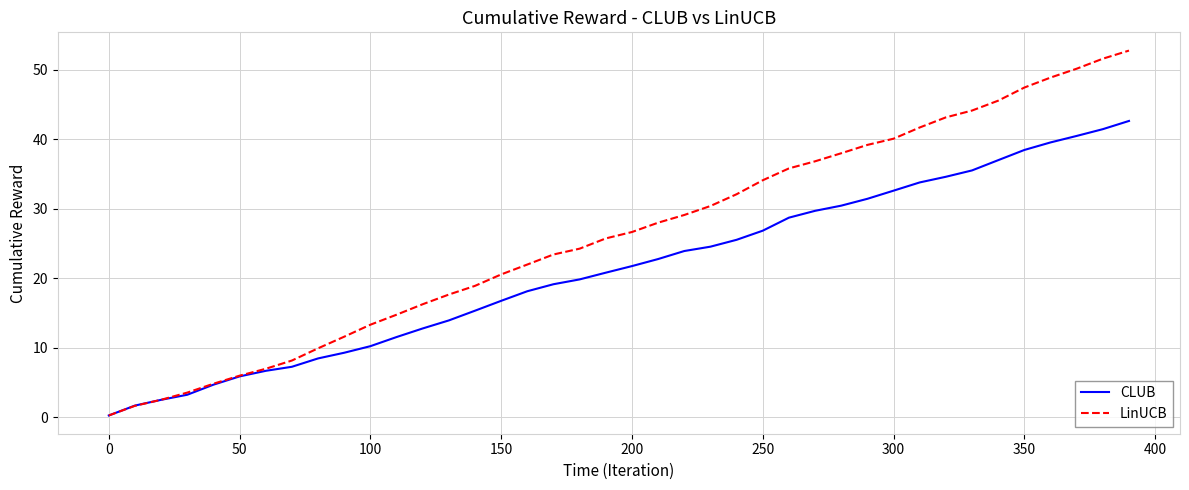

Does the chart display data point markers on the line(s)?

No